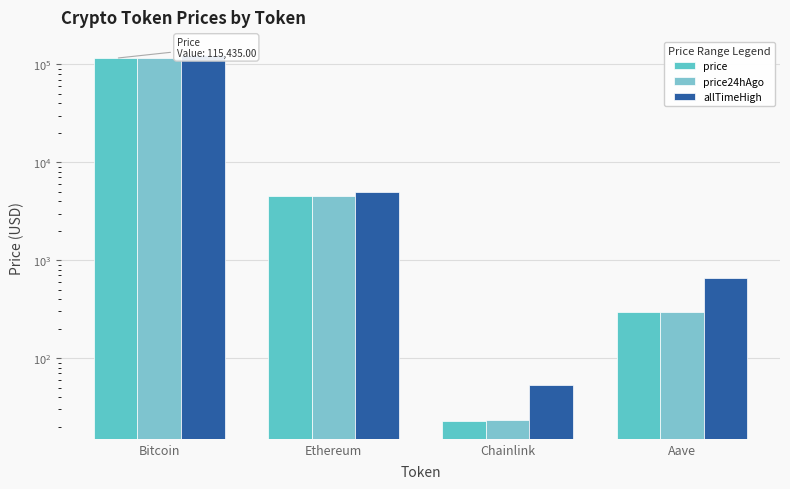

Count the number of categories in the chart.

4